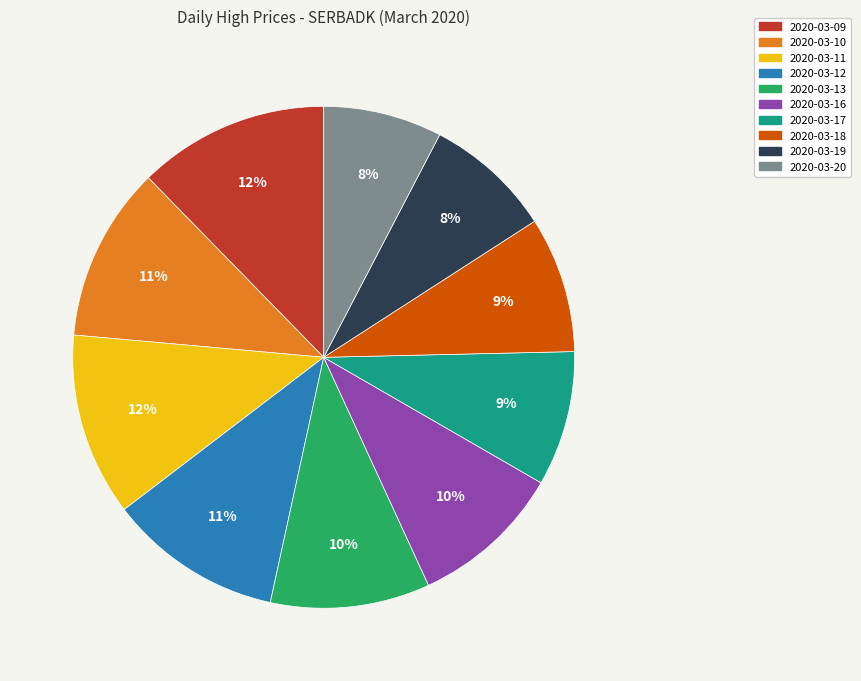

Which has a higher value, 2020-03-19 or 2020-03-12?

2020-03-12